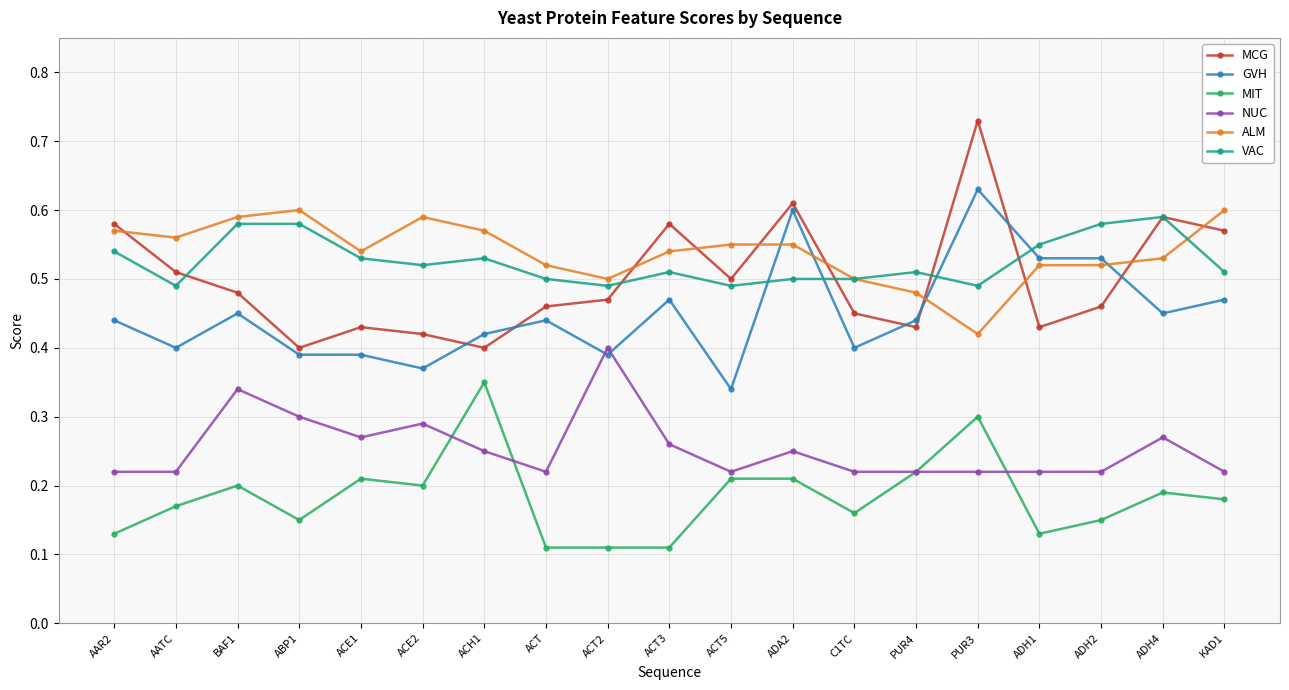

Where is the first local maximum for GVH?

BAF1